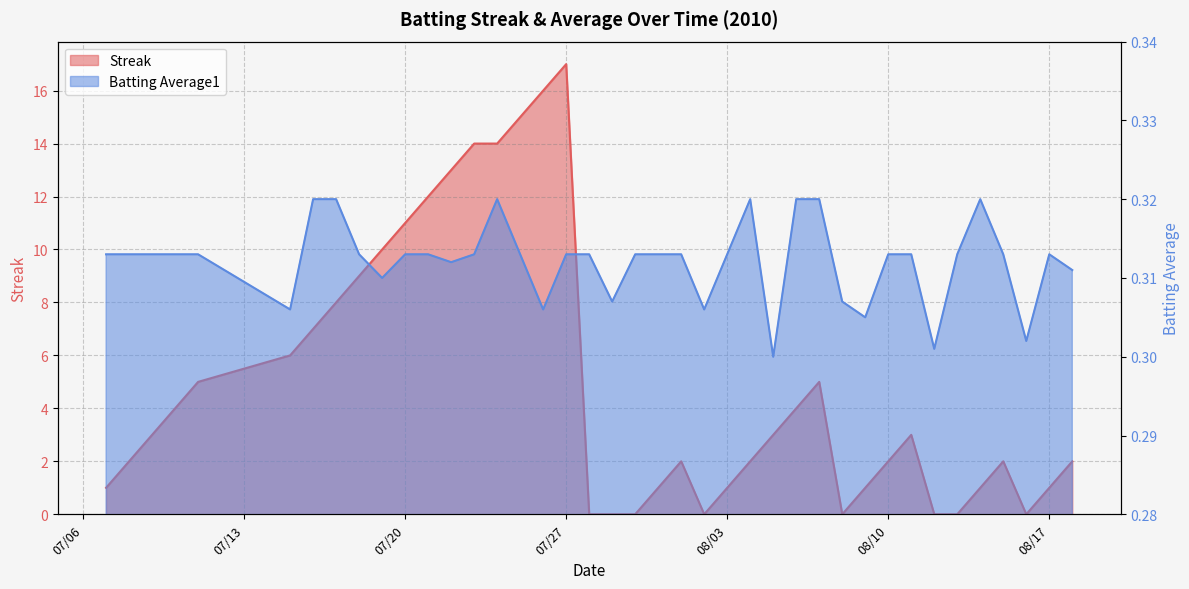

True or false: Streak has a value of 11.0 at 07/20.

True